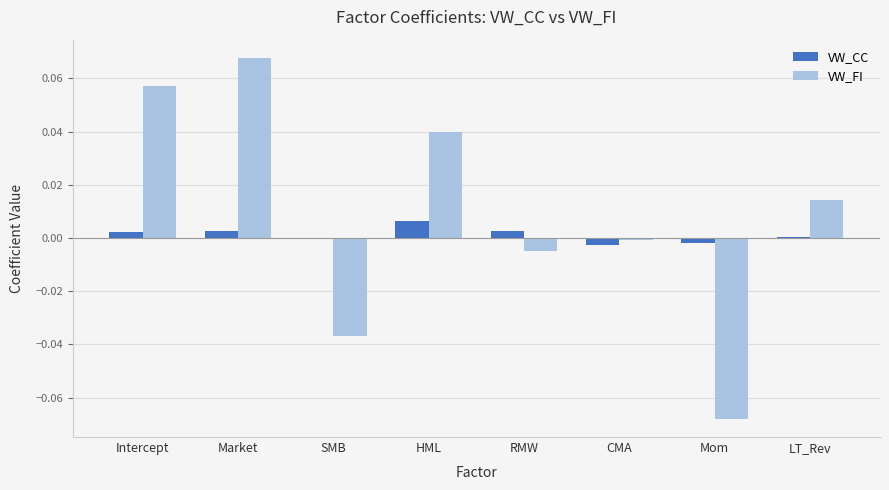

How many distinct data groups are displayed?

2